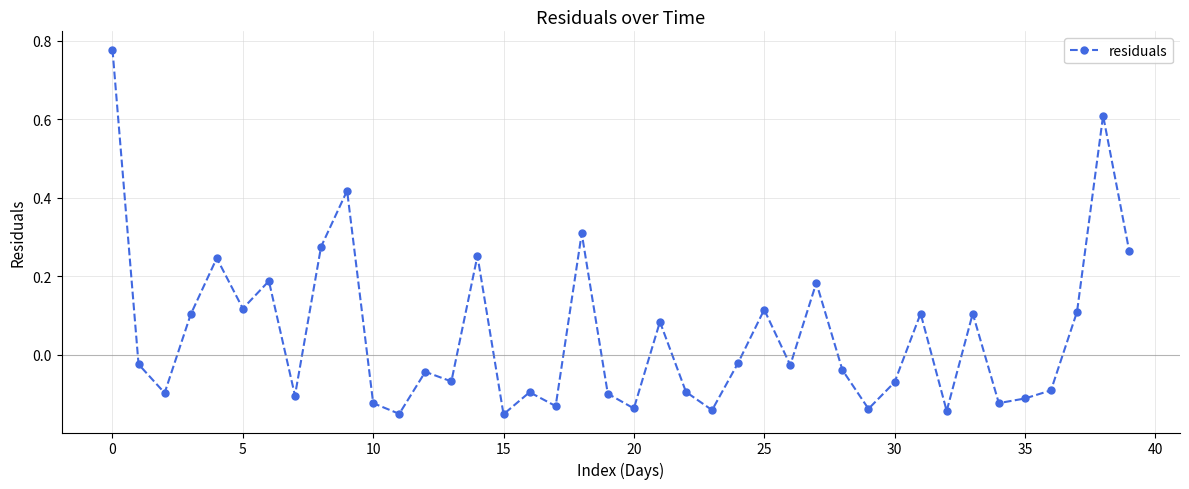

True or false: the data has more than 1 interior local peaks.

True